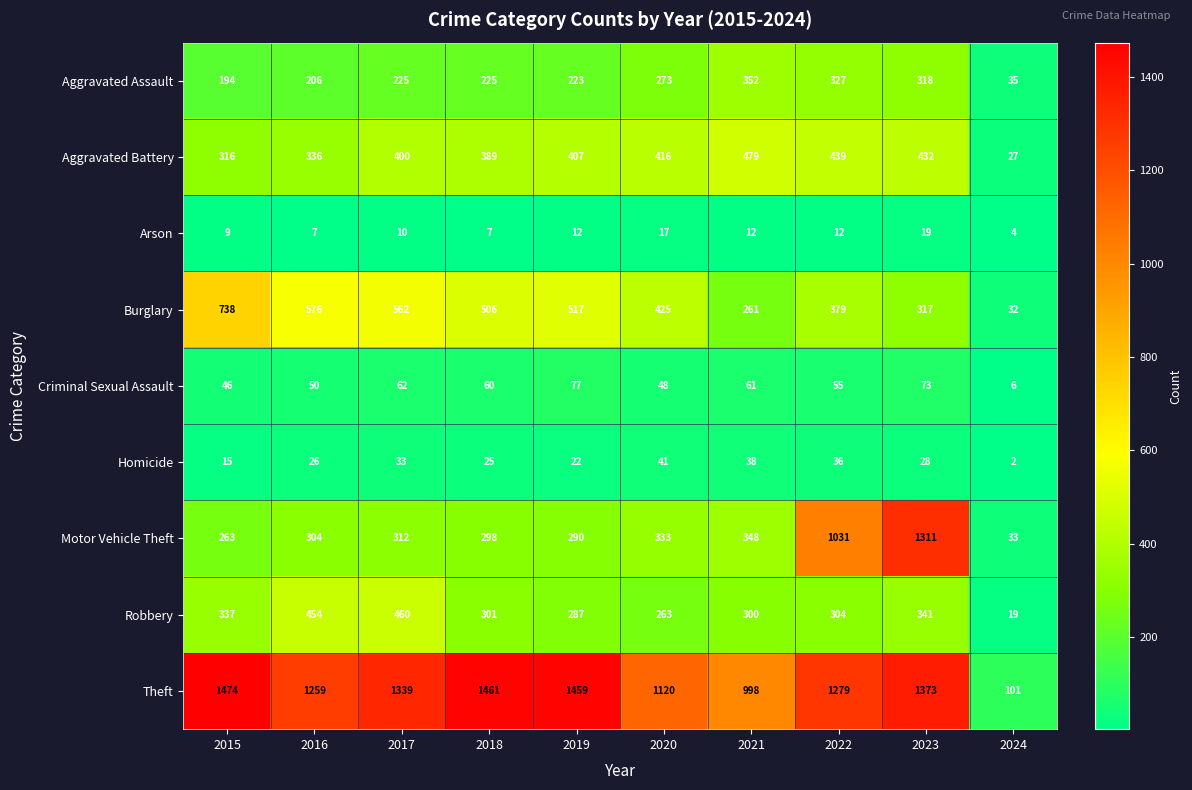

Which series changed the most between 2015 and 2022?

Motor Vehicle Theft